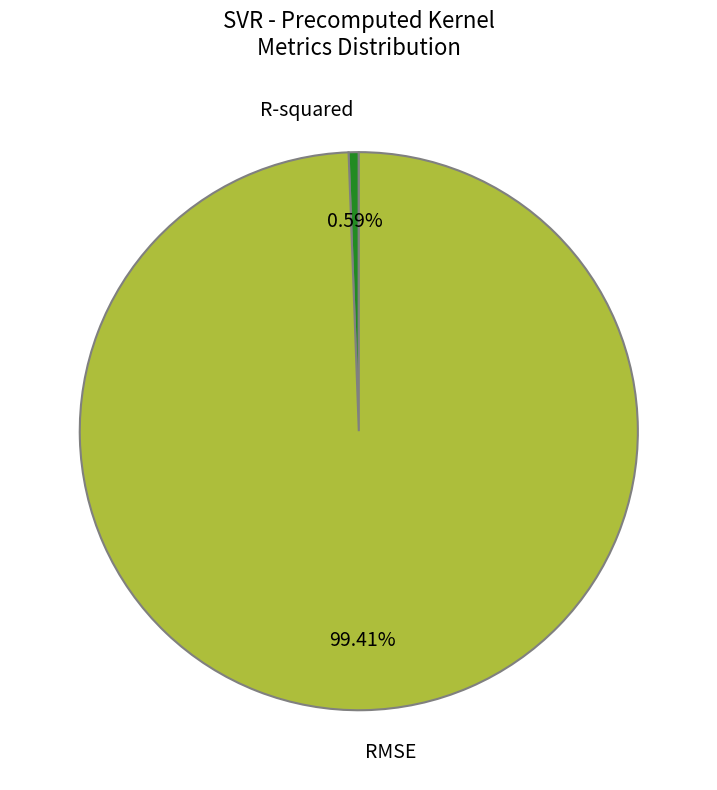

Which slice represents more than half of the pie?

RMSE